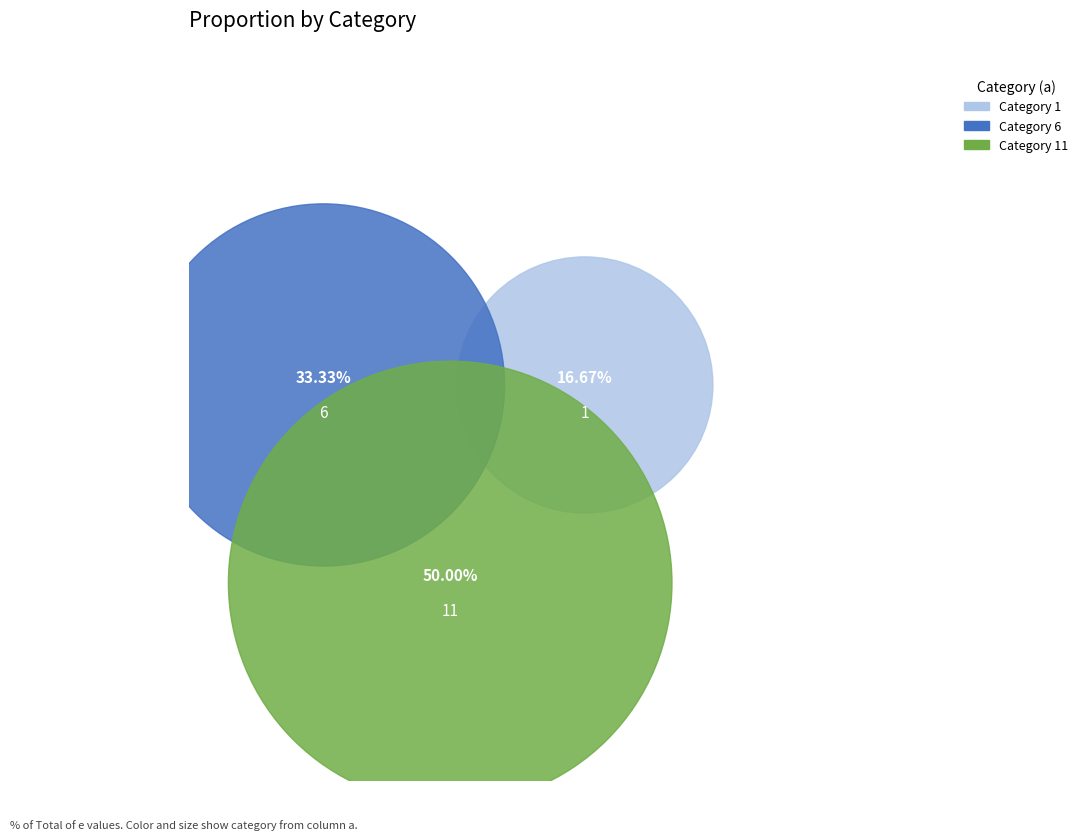

Between 1 and 11, which is larger?

11